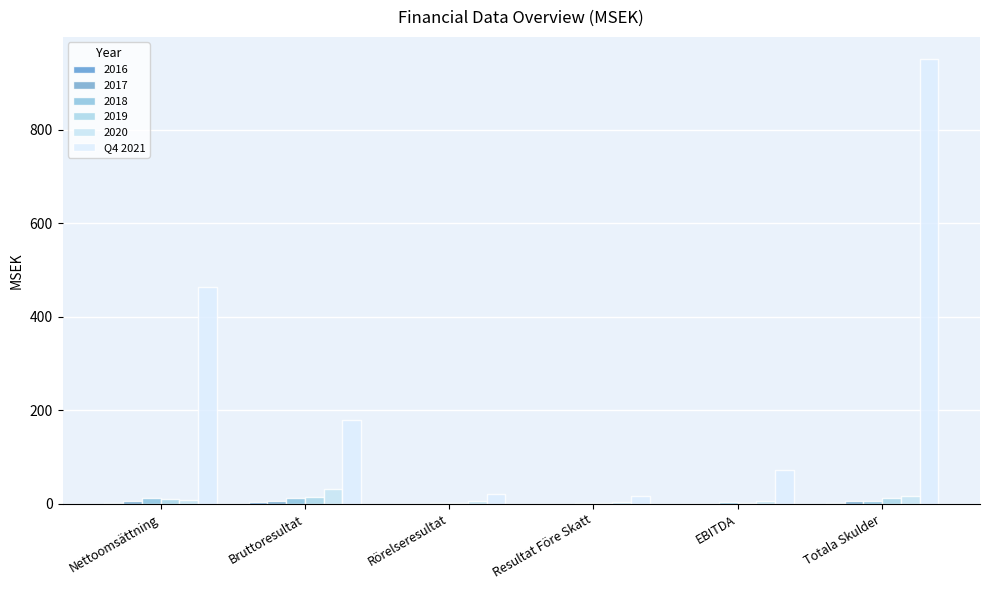

Are the bars grouped side by side (vs. stacked)?

Yes